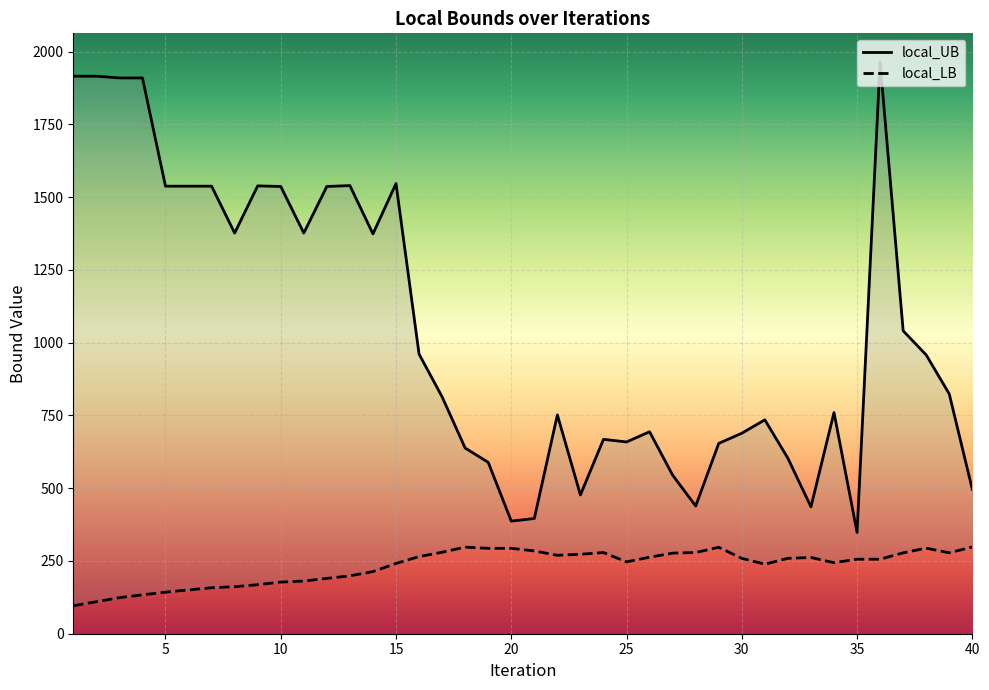

Is it true that local_UB equals 1910.0 at 4?

True